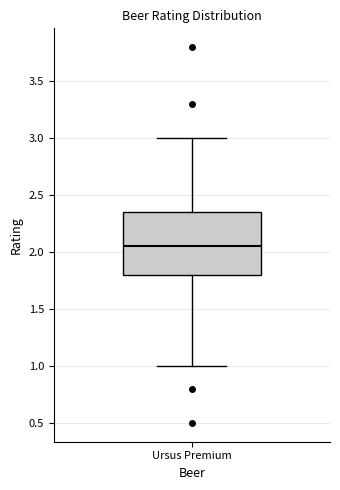

Transcribe this box plot: give where the median line is, the range the box spans, and where the two whiskers end, as read against the y-axis. The values are not printed on the chart, so give them approximately, as read against the axis.

median 2.05, box 1.80 to 2.35, whiskers 1.00 to 3.00